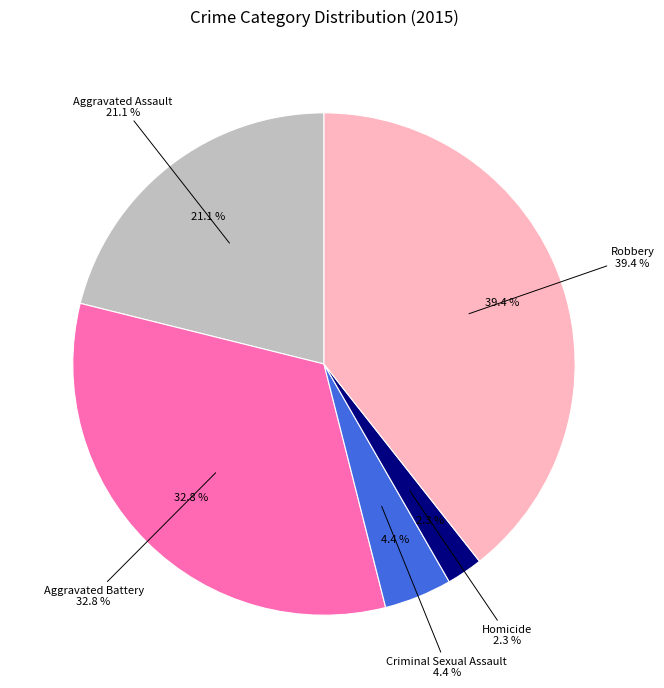

Which slice is the smallest?

Homicide